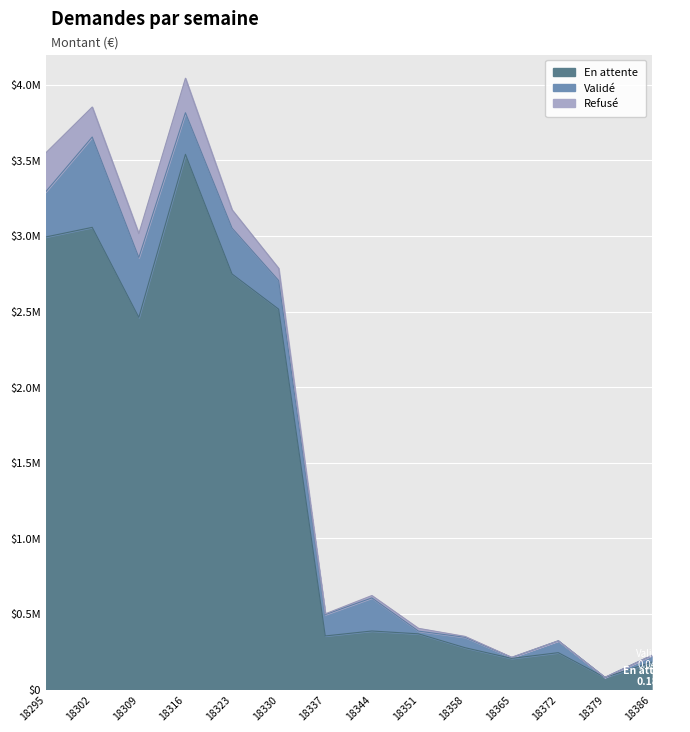

Reading right to left, extract all data points from this chart.

En attente: 180520.9	79610.6	243593.4	205645.8	276300.8	368066.8	386792.2	354090.4	2515521.9	2748180.9	3539751.3	2460958.3	3056657.2	2992830.5
Validé: 43975.4	602.0	78372.2	5778.2	68828.3	17939.1	218851.3	141441.5	189603.7	303525.1	275173.3	396107.5	597516.0	298491.9
Refusé: 0.0	0.0	0.0	1606.6	5870.6	18402.9	15736.5	4697.6	80455.8	120826.9	228143.4	157776.6	198584.5	256848.5